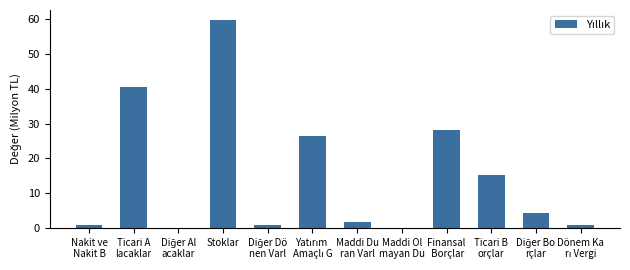

Are the bars horizontal?

No